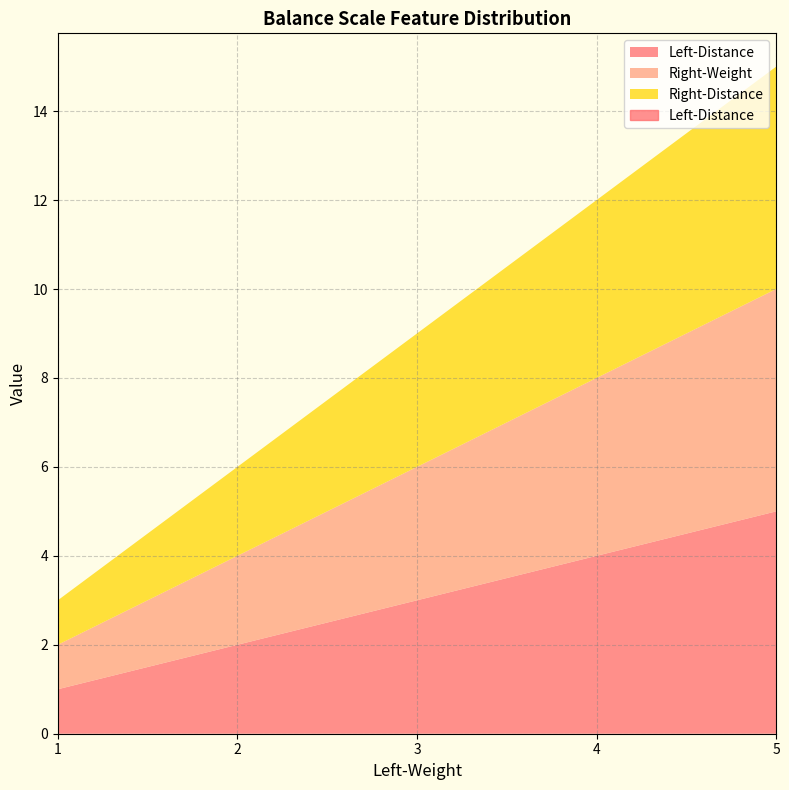

At which label is Left-Distance closest to 3?

3